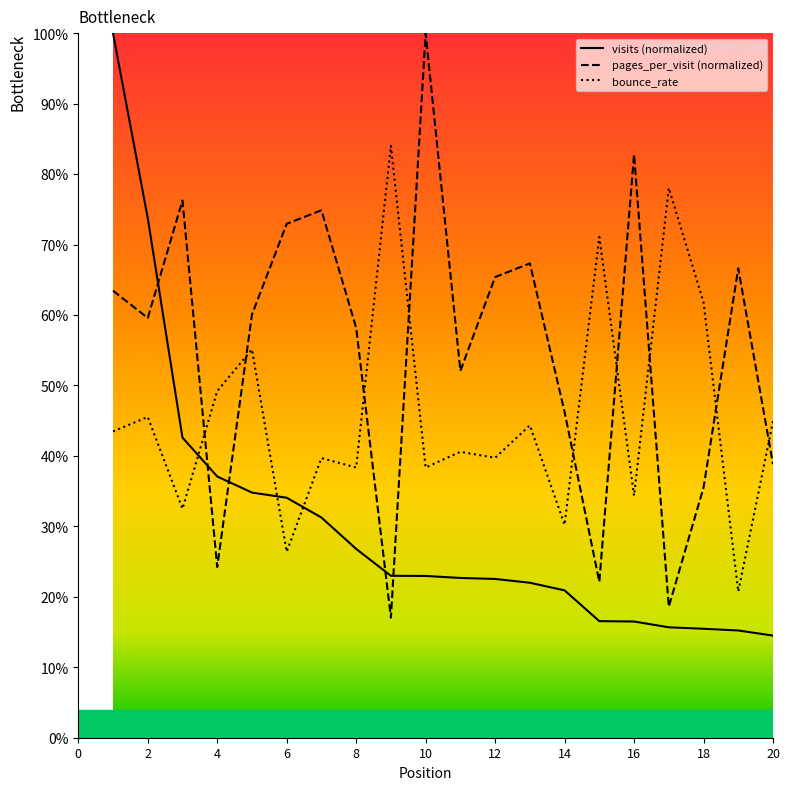

What is the difference between the second highest and second lowest values in the pages_per_visit series?

0.6